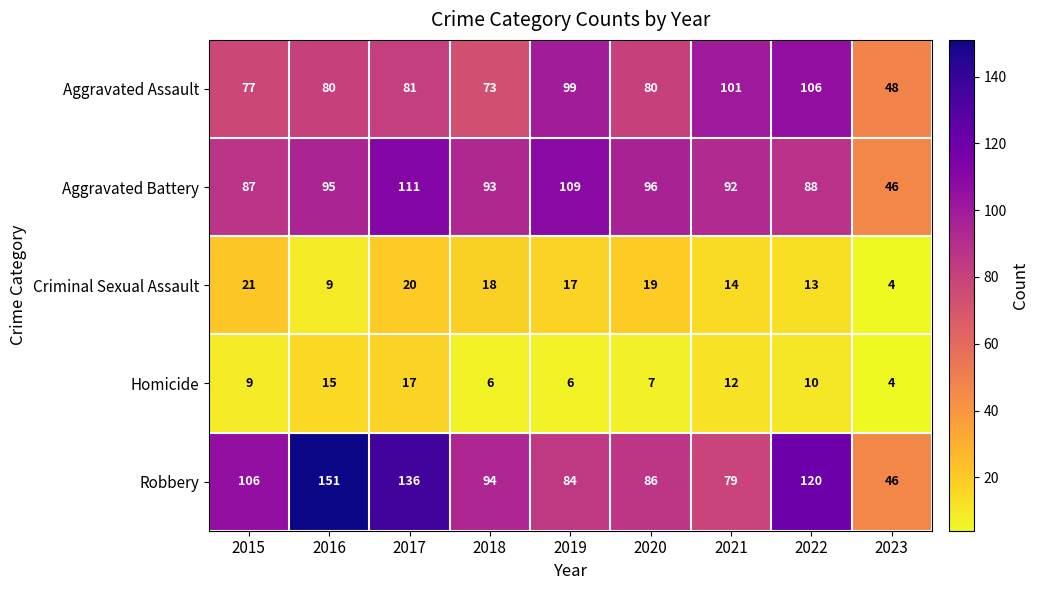

Which label corresponds to the smallest value in the chart?

2023